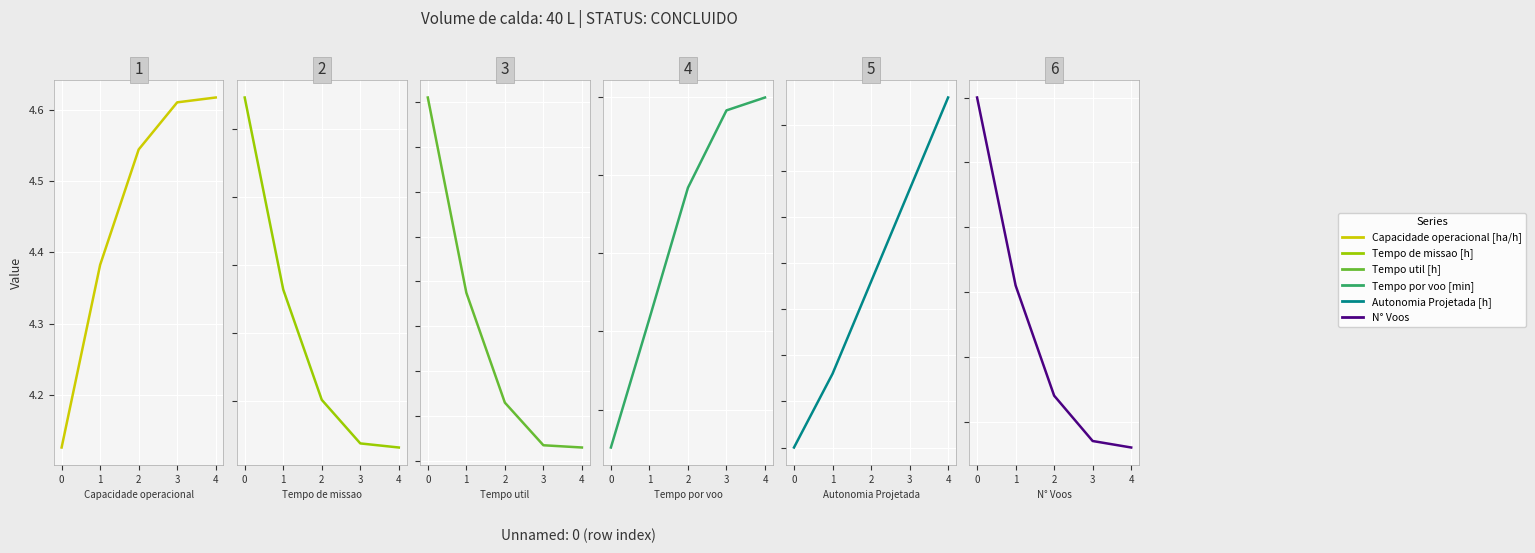

What is the difference between the second highest and second lowest values in the Capacidade operacional [ha/h] series?

0.2